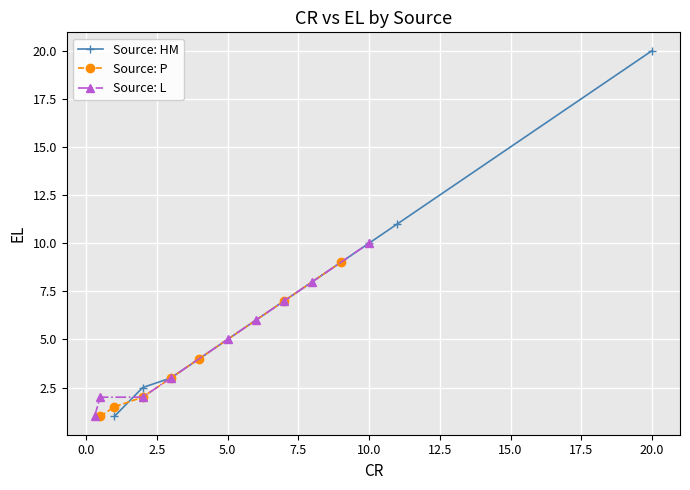

True or false: Source: HM has more than 0 points higher than both neighbors.

False